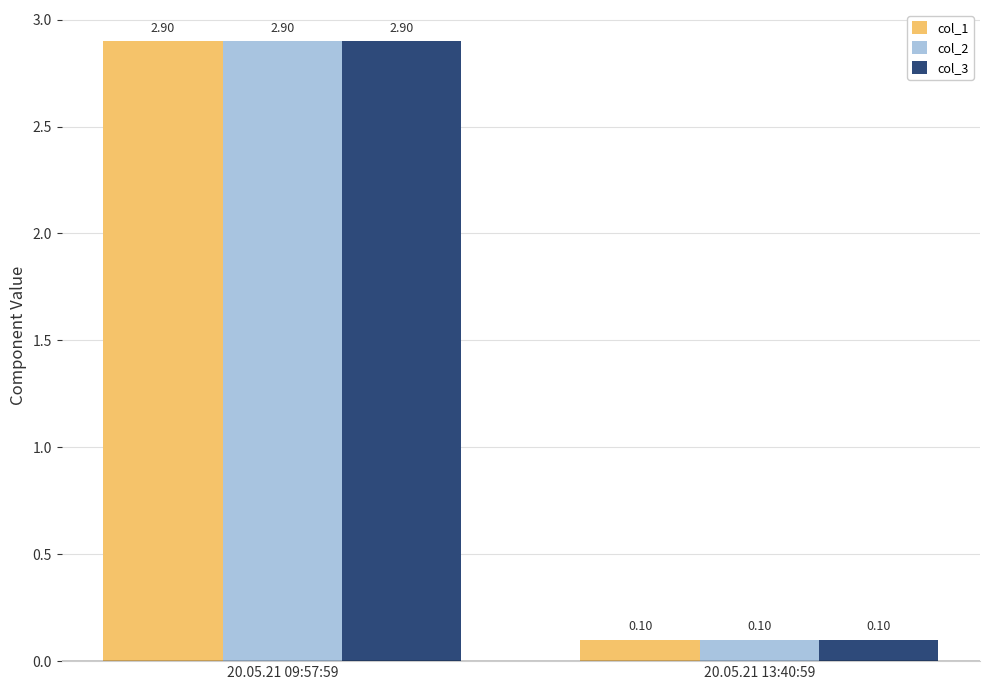

What is the sum of the col_2 values at 20.05.21 13:40:59 and 20.05.21 09:57:59?

3.0